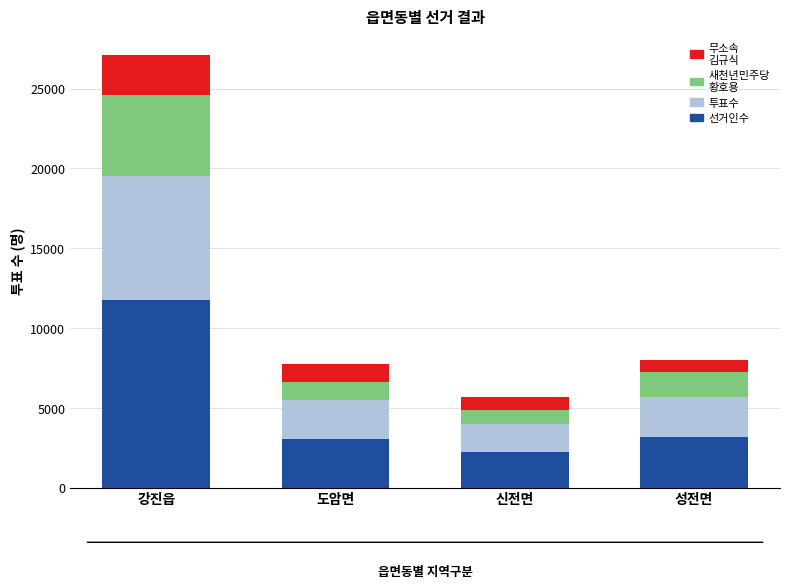

At which category is the sum across all series the highest?

강진읍